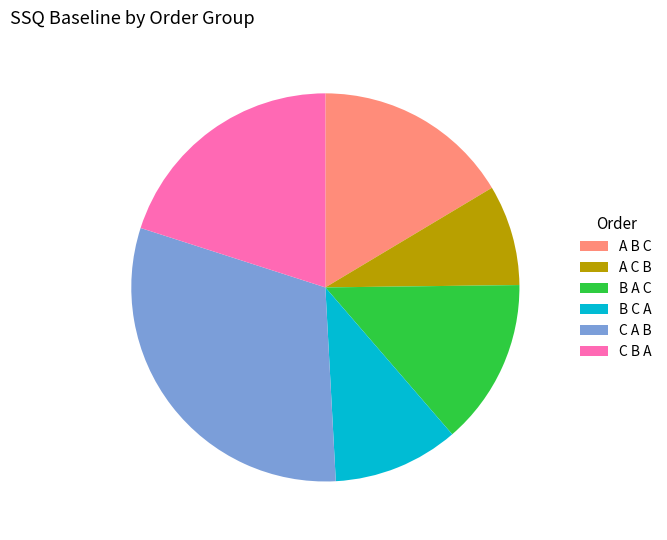

Which has a higher value, C A B or C B A?

C A B